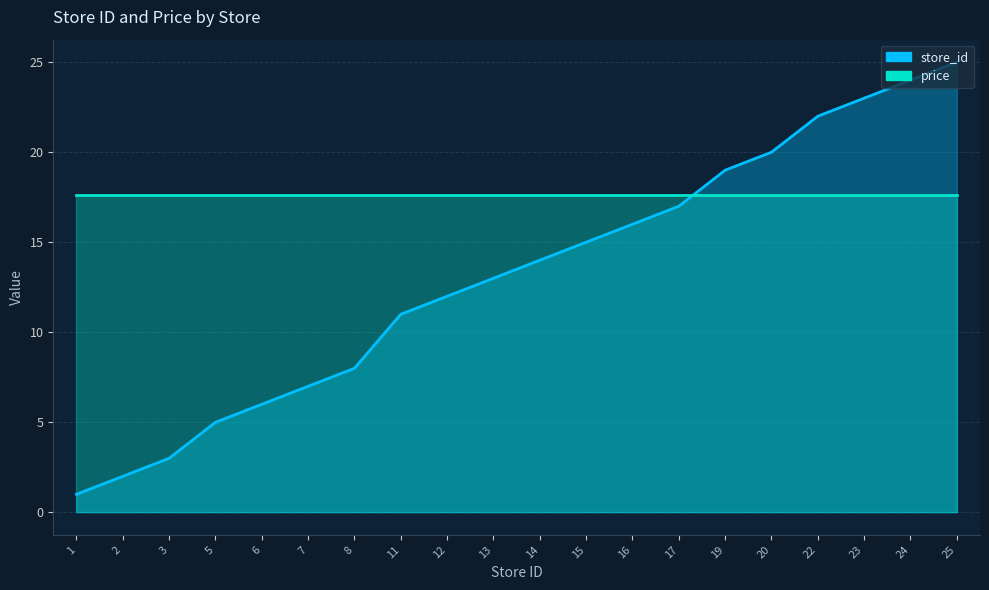

List the labels in order of value, smallest first.

1, 2, 3, 5, 6, 7, 8, 11, 12, 13, 14, 15, 16, 17, 19, 20, 22, 23, 24, 25